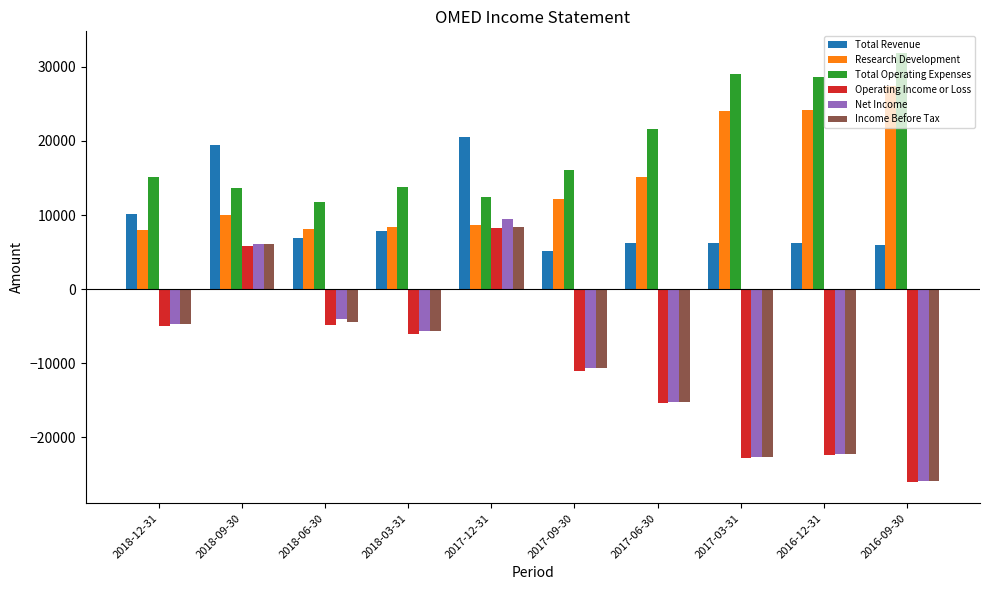

Where is Research Development nearest to the value 17700?

2017-06-30